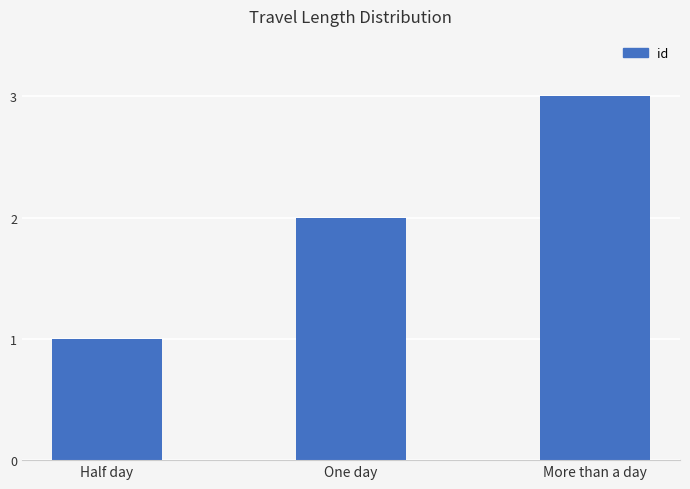

Rank the categories by value from highest to lowest.

More than a day, One day, Half day